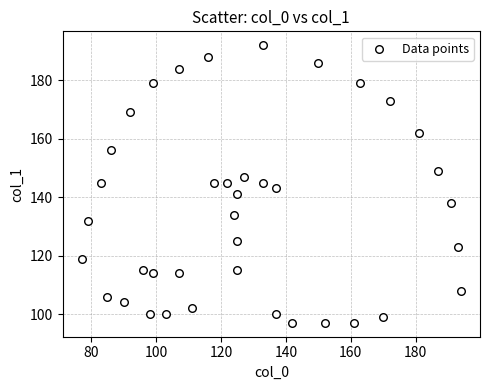

What is the range of X values (max minus min)?

117